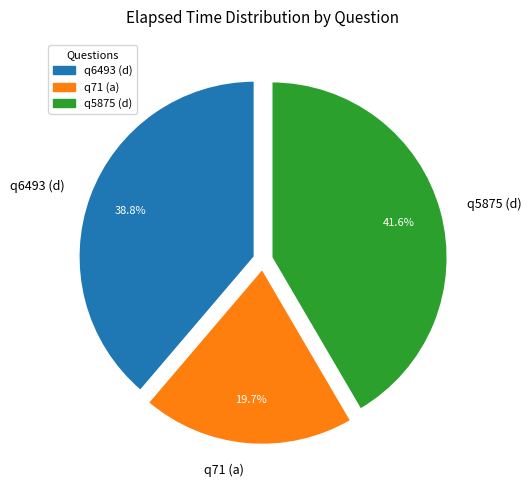

To the nearest percent, what is the difference between the largest and smallest slice percentages?

22%